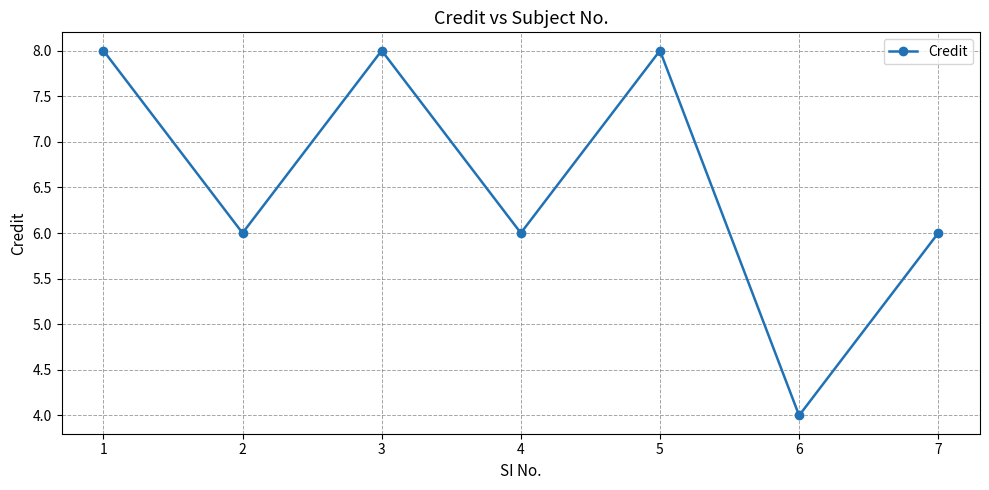

What is the sum of all values?

46